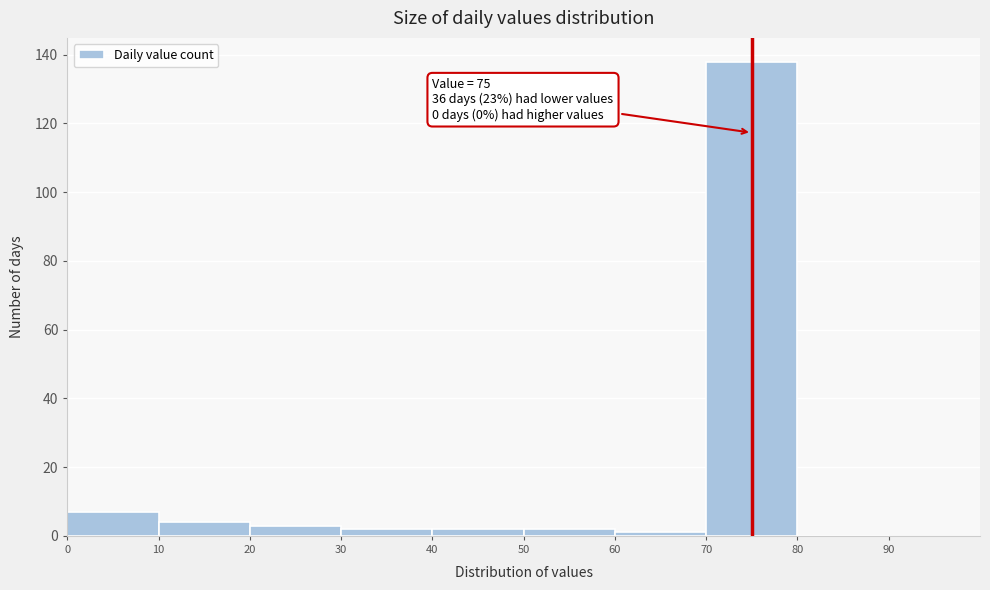

Over which range of the x-axis is the bar tallest?

70 to 80